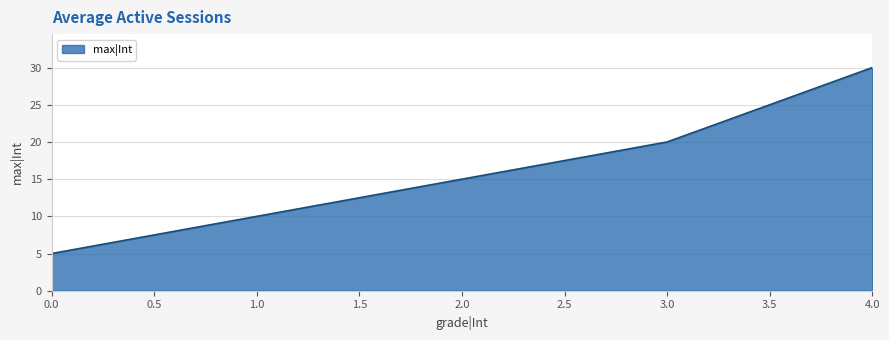

True or false: there are more than 2 points higher than both neighbors.

False